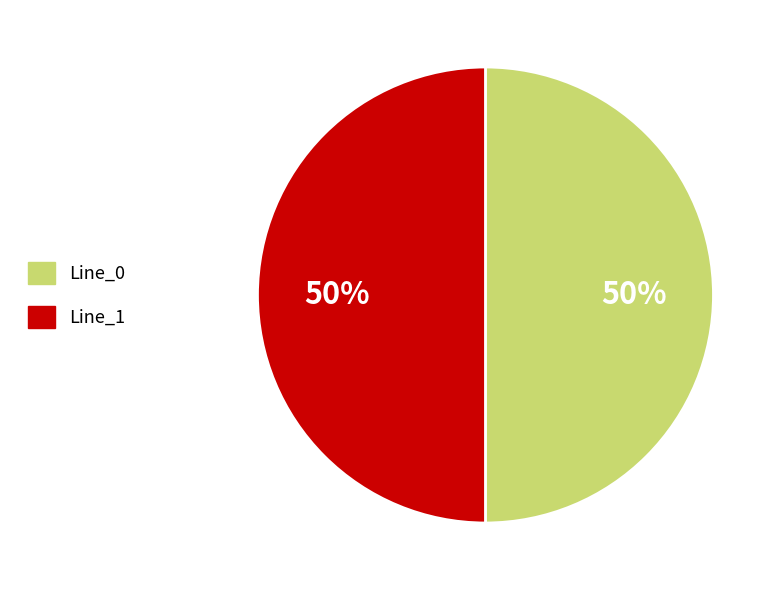

To the nearest percent, what percentage of the pie is Line_1?

50%